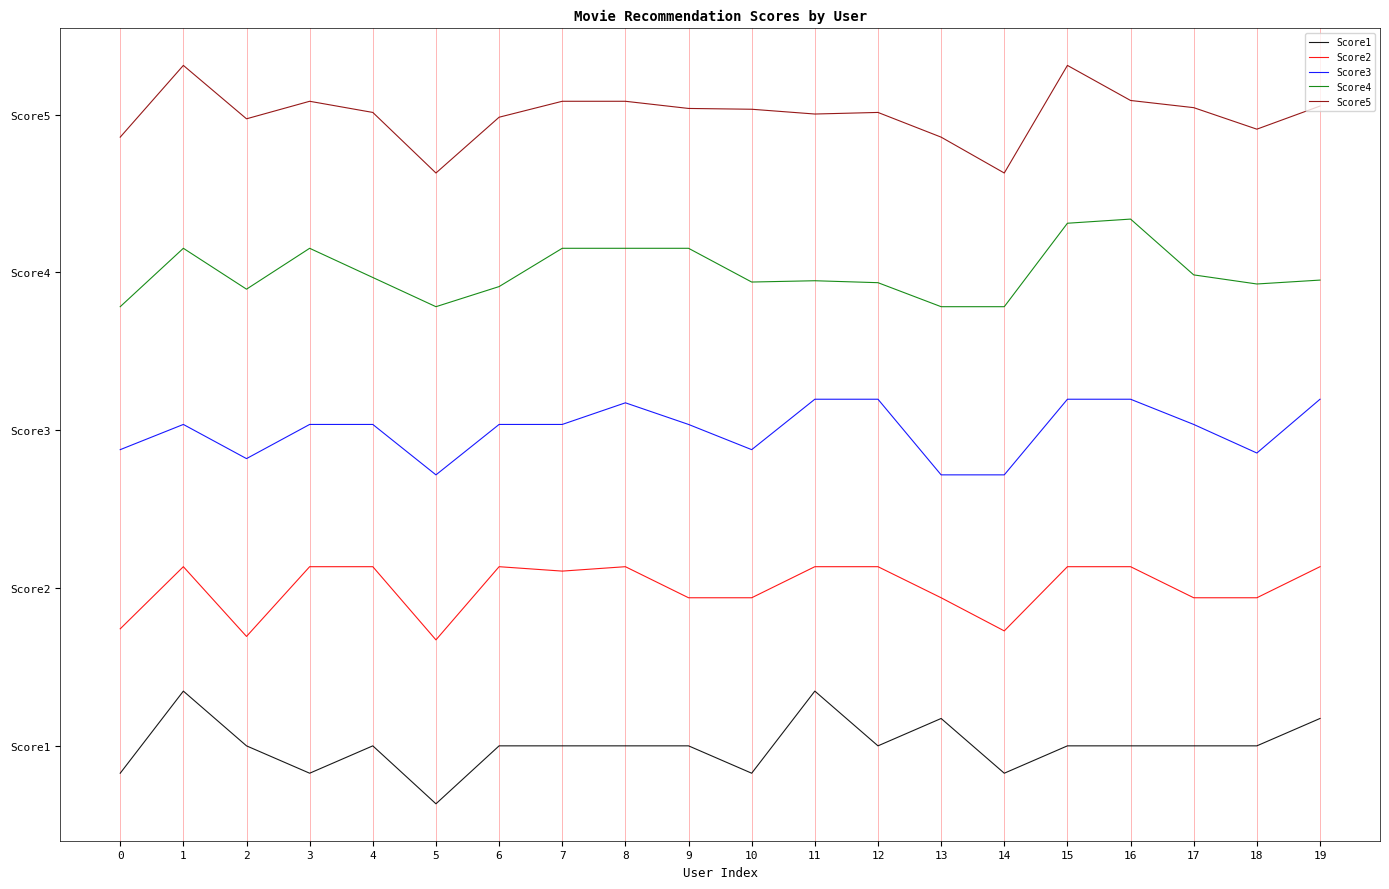

What are all the series names shown in the legend?

Score1, Score2, Score3, Score4, Score5